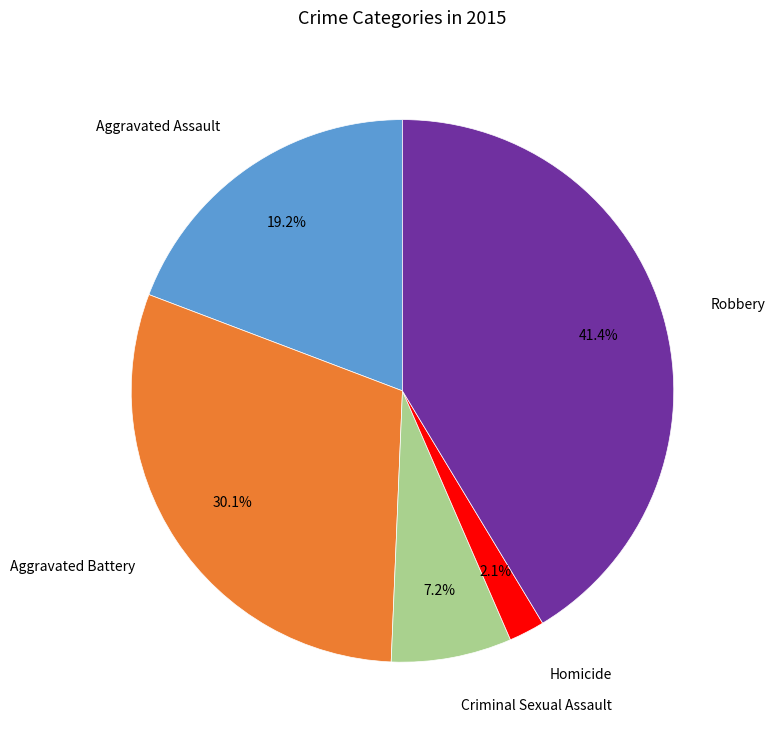

Which slice is the largest?

Robbery